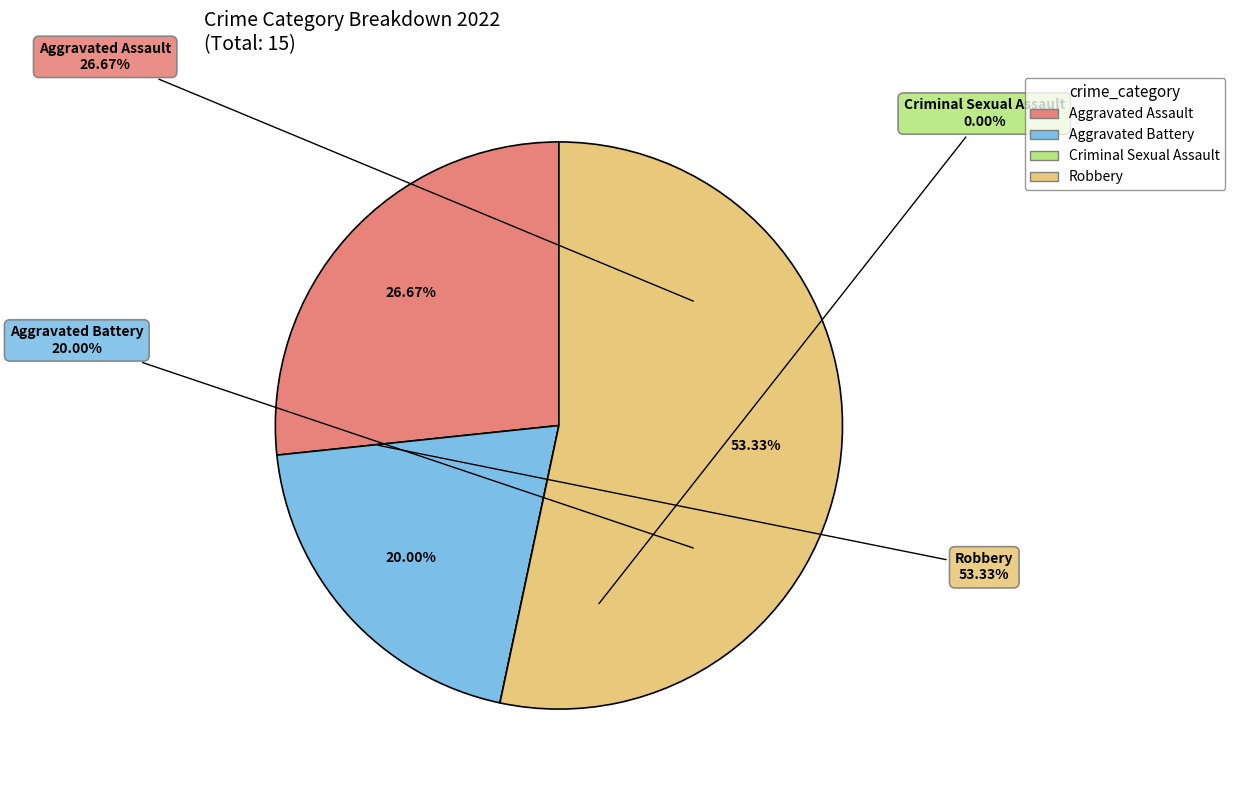

Does any single category account for the majority?

Yes